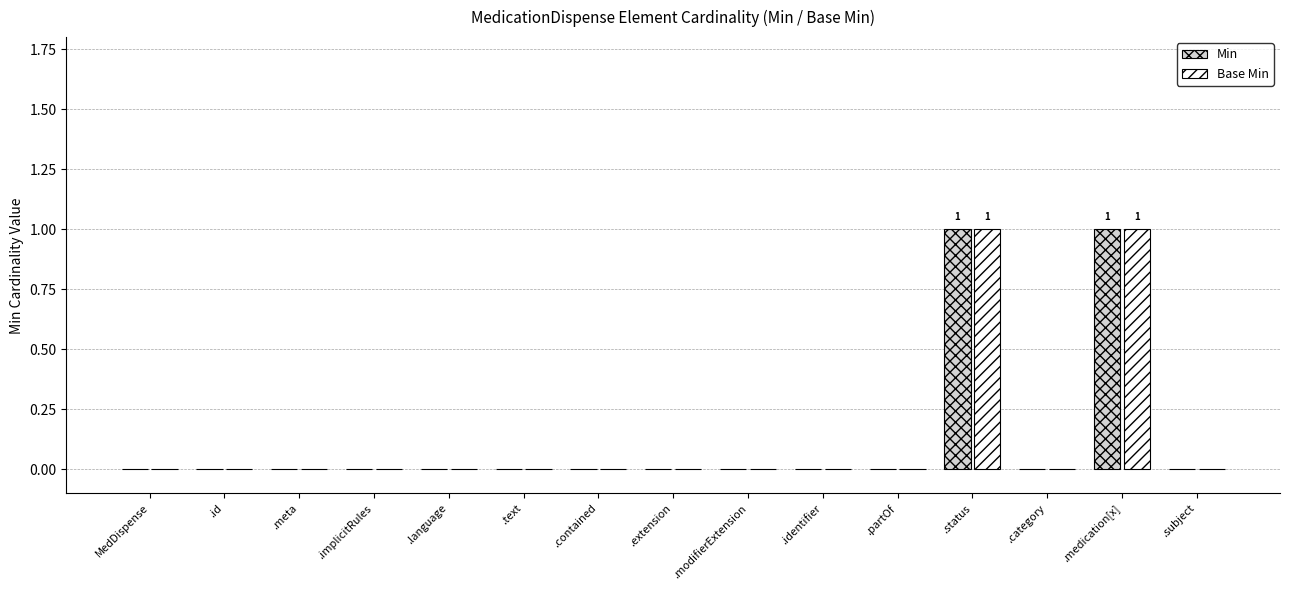

The value of Base Min at .text is -1. True or false?

False